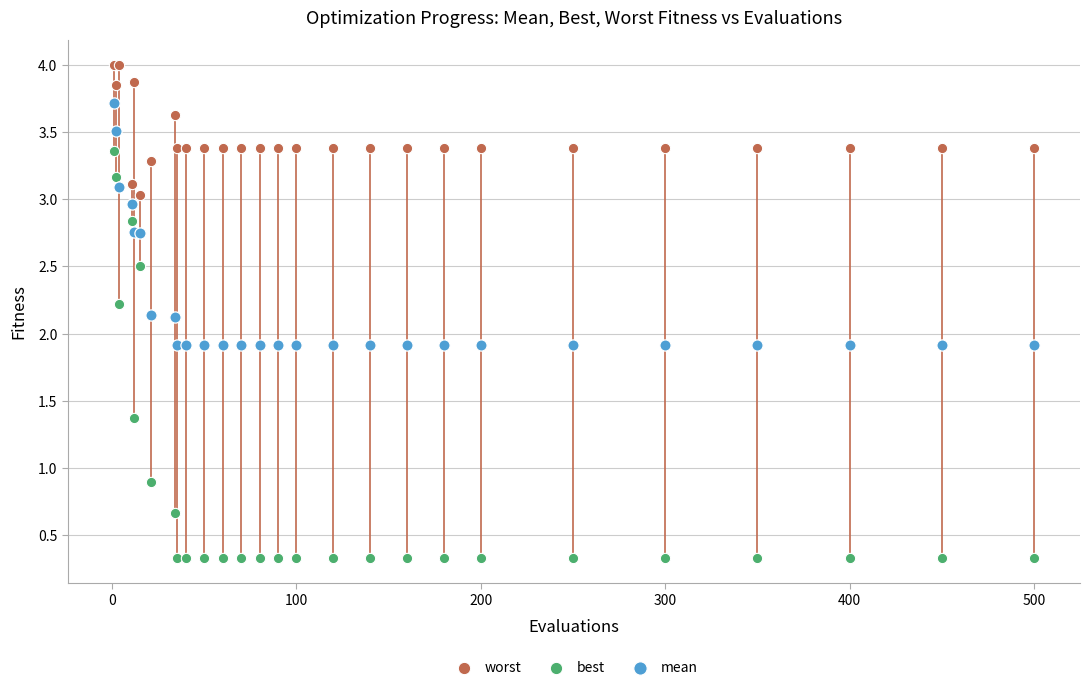

Which series reaches the maximum Y coordinate?

worst